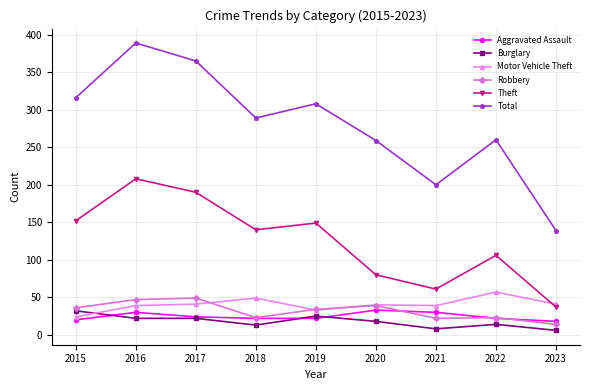

What is the value of the Theft point at the 3rd from the left?

190